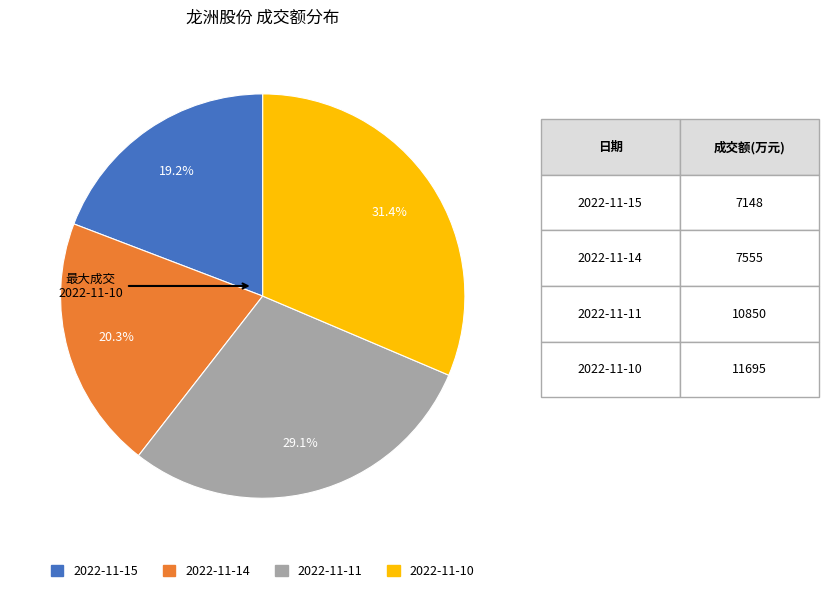

Is the sum of 2022-11-10 and 2022-11-14 greater than half?

Yes